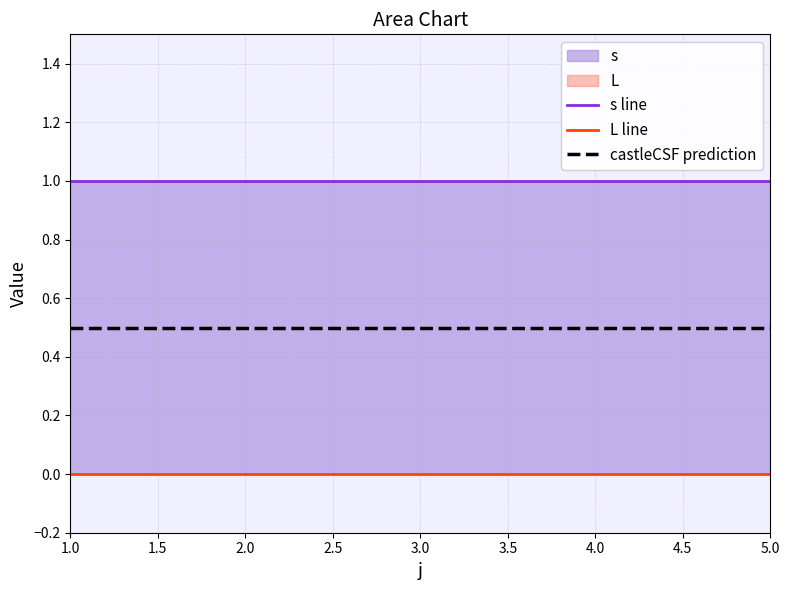

What is the total value across all series at 1.0?

1.5